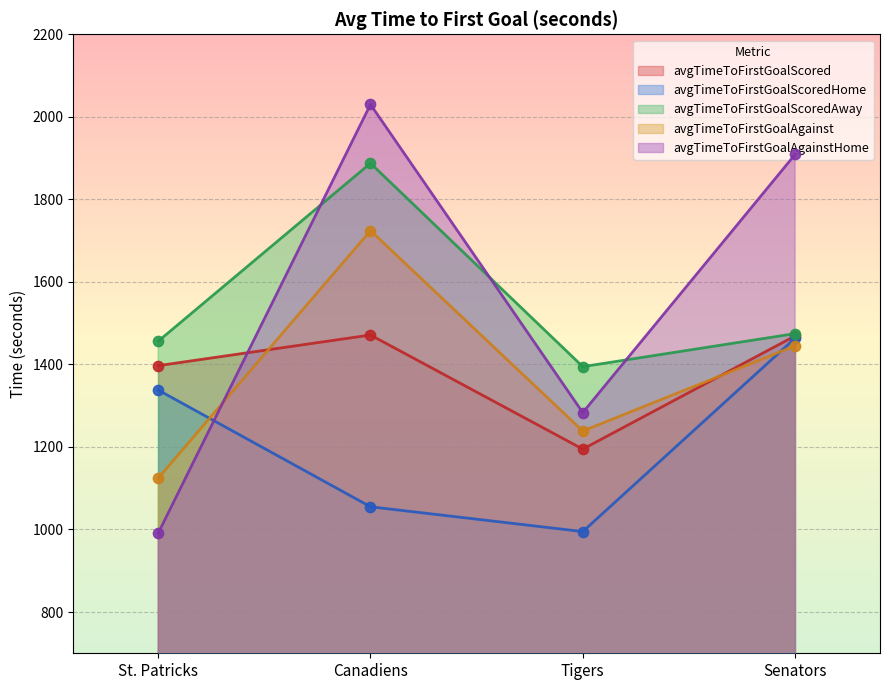

Which series has the largest total across all categories?

avgTimeToFirstGoalScoredAway